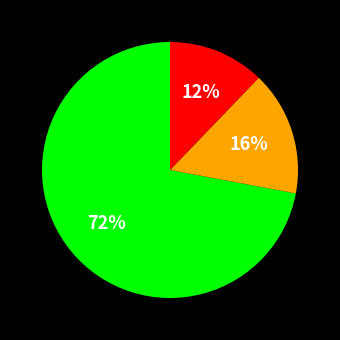

To the nearest percent, what is the difference between the largest and smallest slice percentages?

60%